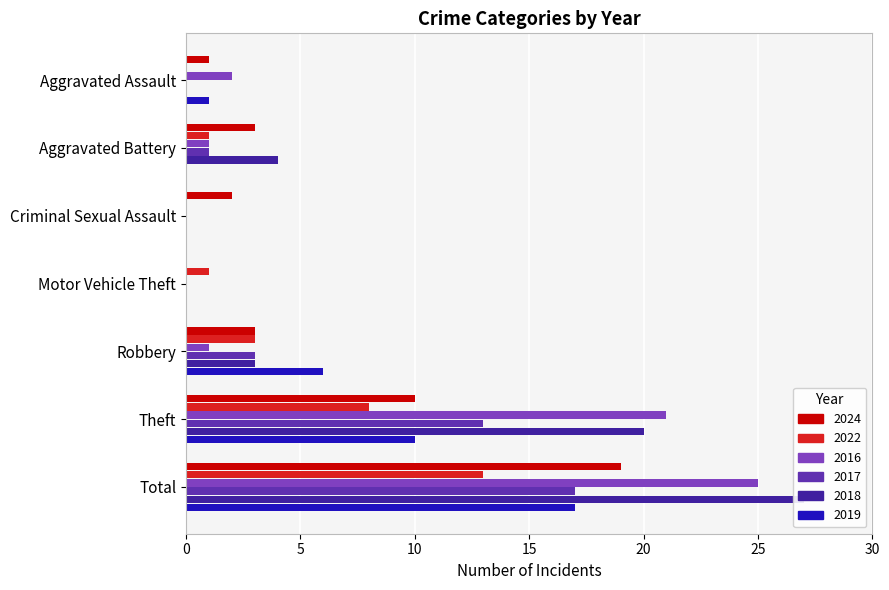

Is the value of 2017 at Total greater than the value of 2016 at Criminal Sexual Assault?

Yes